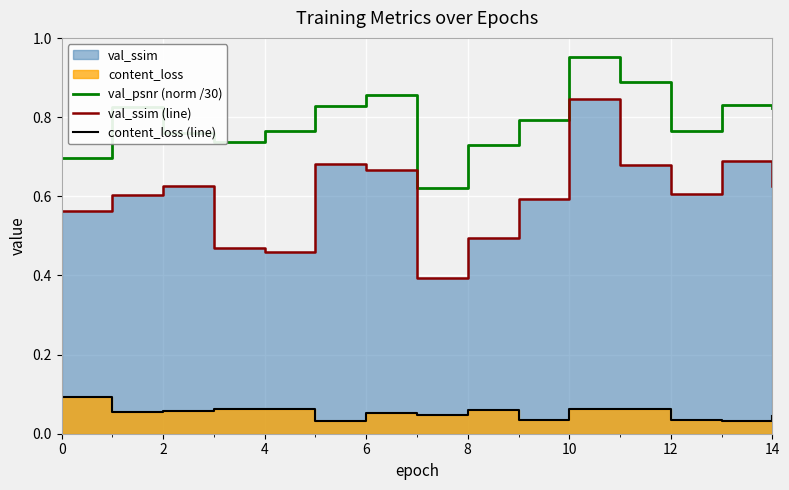

At which label does val_psnr (norm /30) reach its peak?

10